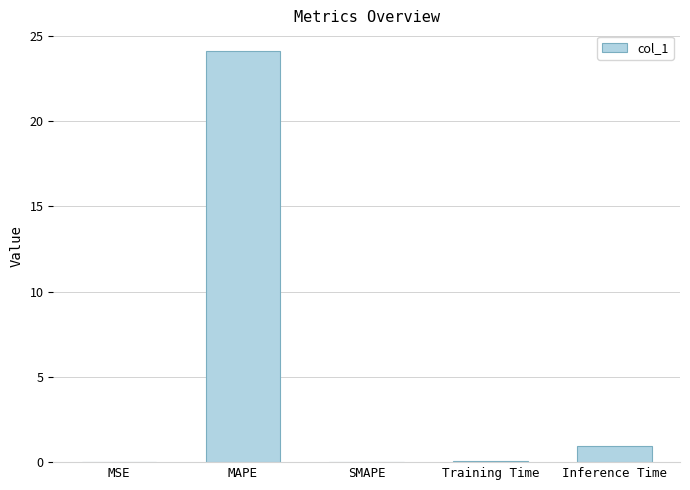

How many categories are shown in the chart?

5